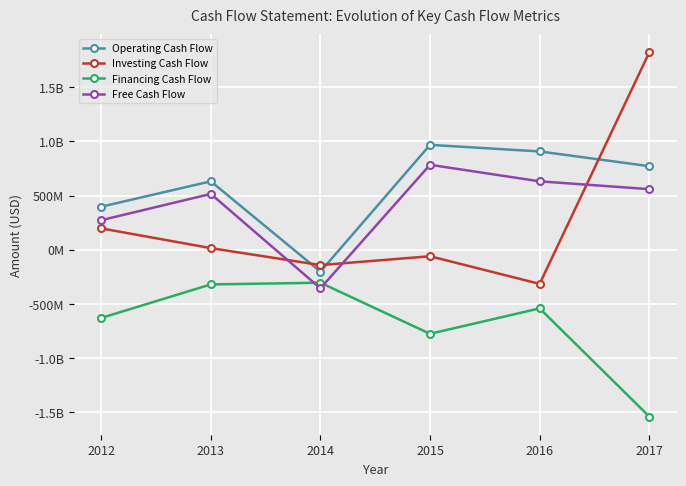

What is the total value across all series at 2017?

1611900000